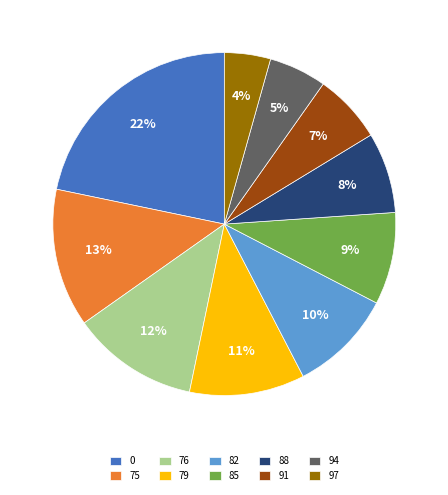

Do 85 and 82 together represent more than half of the pie?

No